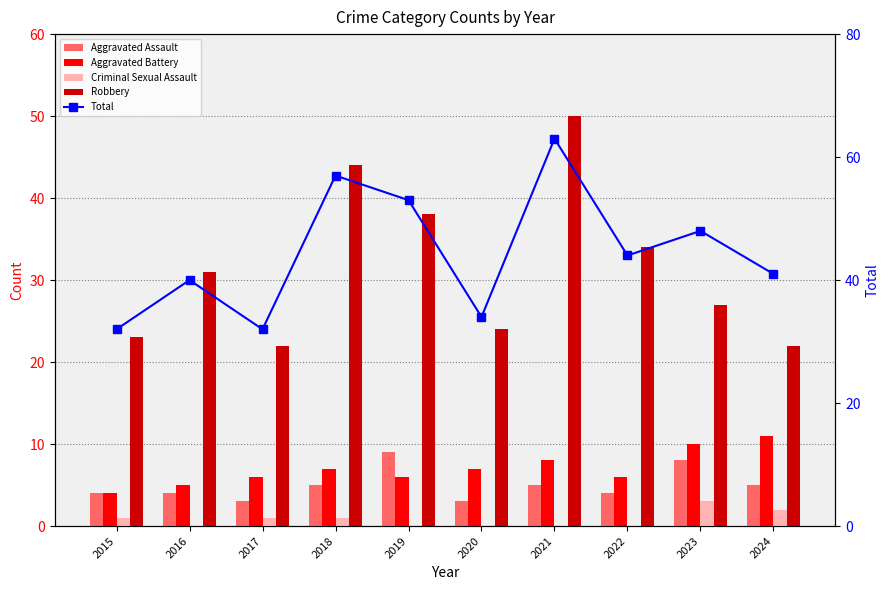

What is the sum of all Aggravated Assault values?

50